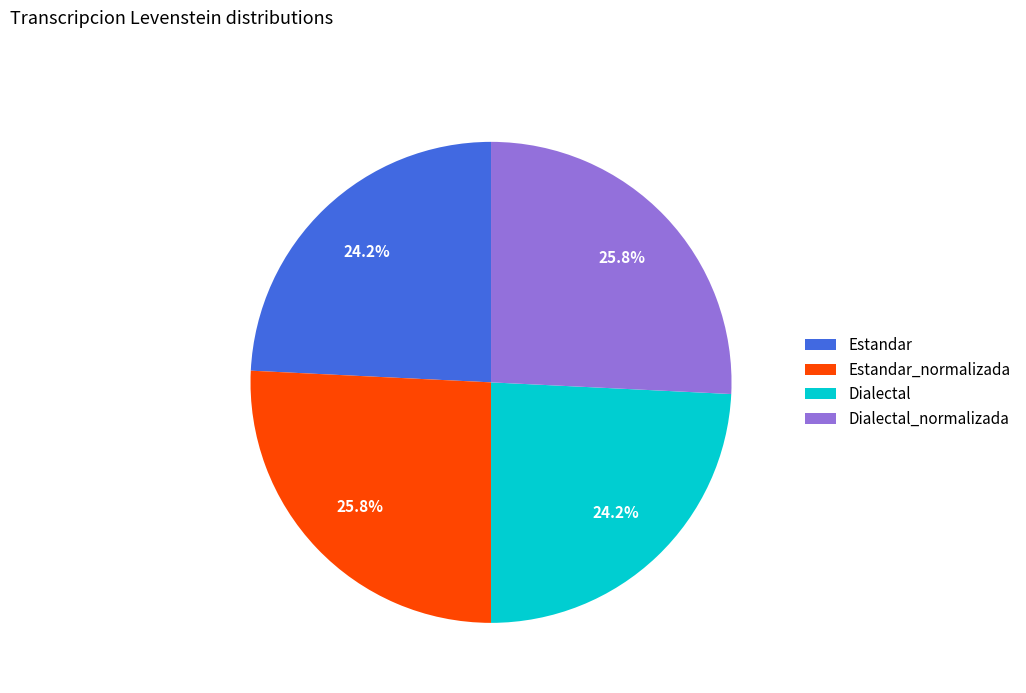

To the nearest percent, what percentage of the pie is Estandar_normalizada?

26%